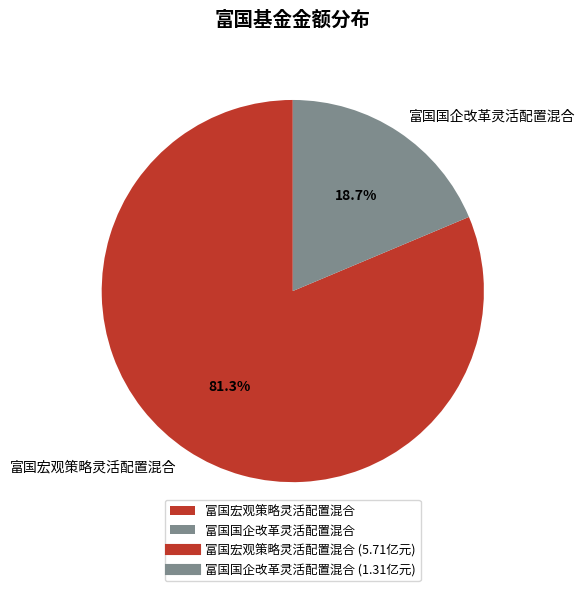

Rank the categories by value from highest to lowest.

富国宏观策略灵活配置混合, 富国国企改革灵活配置混合